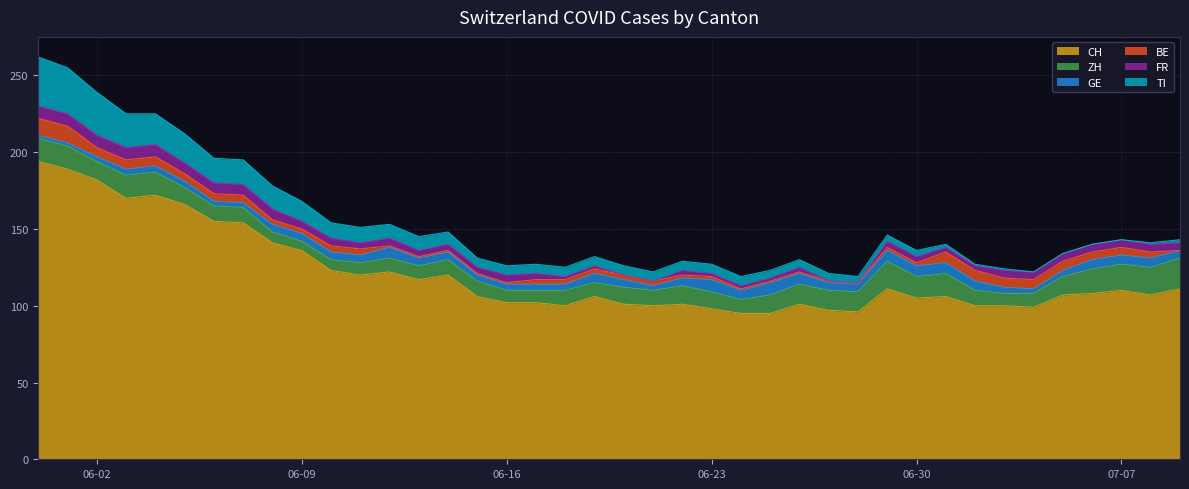

Is the value of BE at 2020-06-13 greater than the value of ZH at 2020-06-27?

No